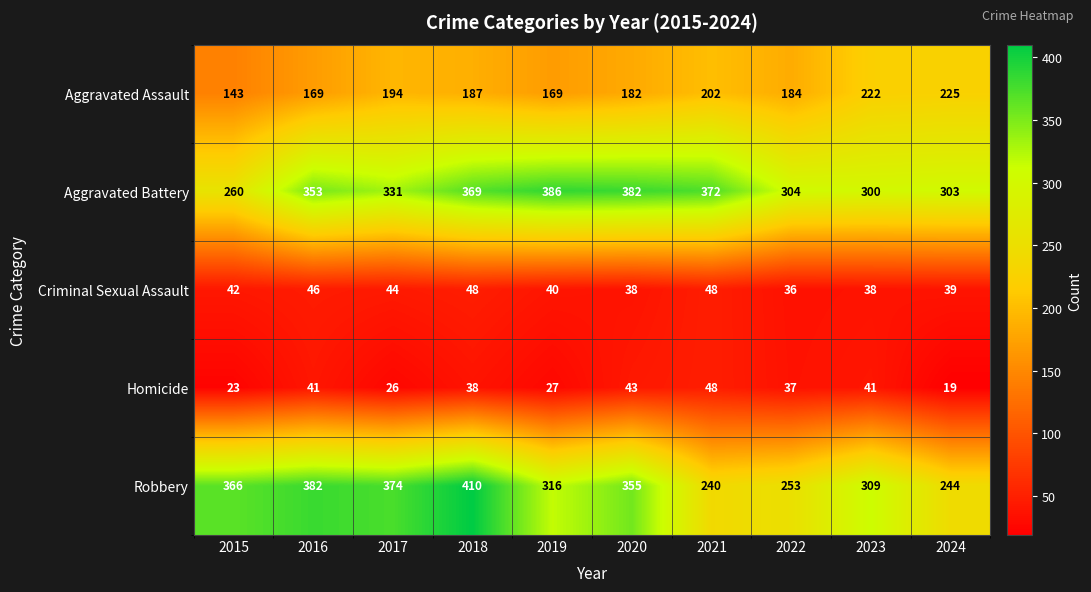

Is it true that Aggravated Battery equals 386 at 2019?

True